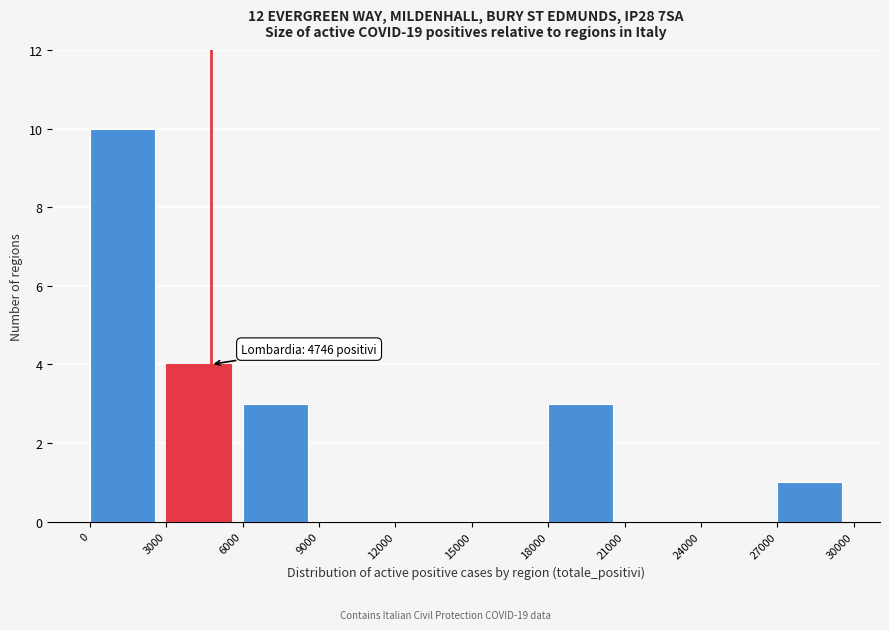

Which range on the x-axis has the tallest bar?

0 to 3000